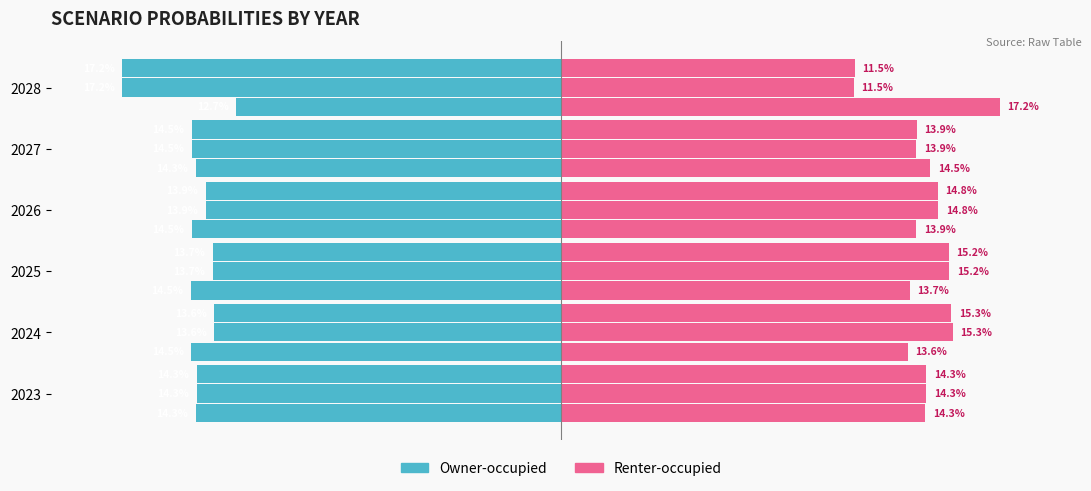

Which series changed the most between 0 and 5?

Renter-occupied